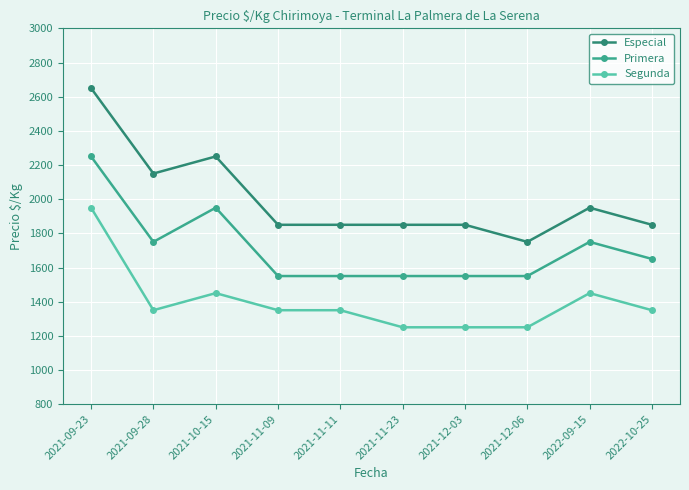

What is the label of the 4th point from the right?

2021-12-03